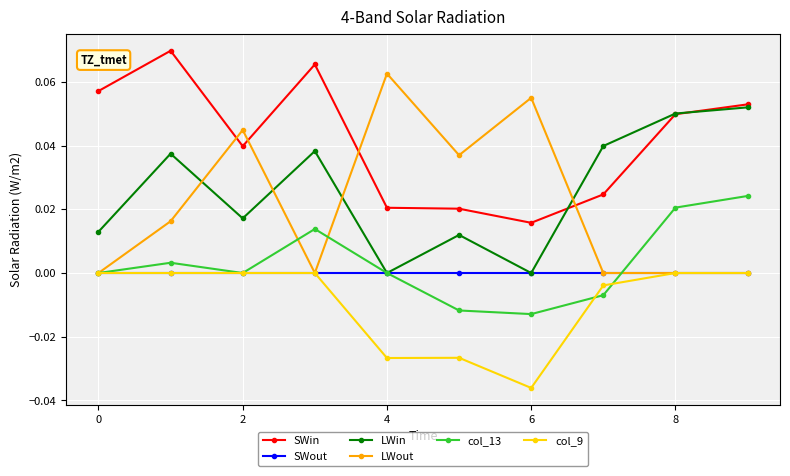

Is this an area chart (filled region under the line)?

No